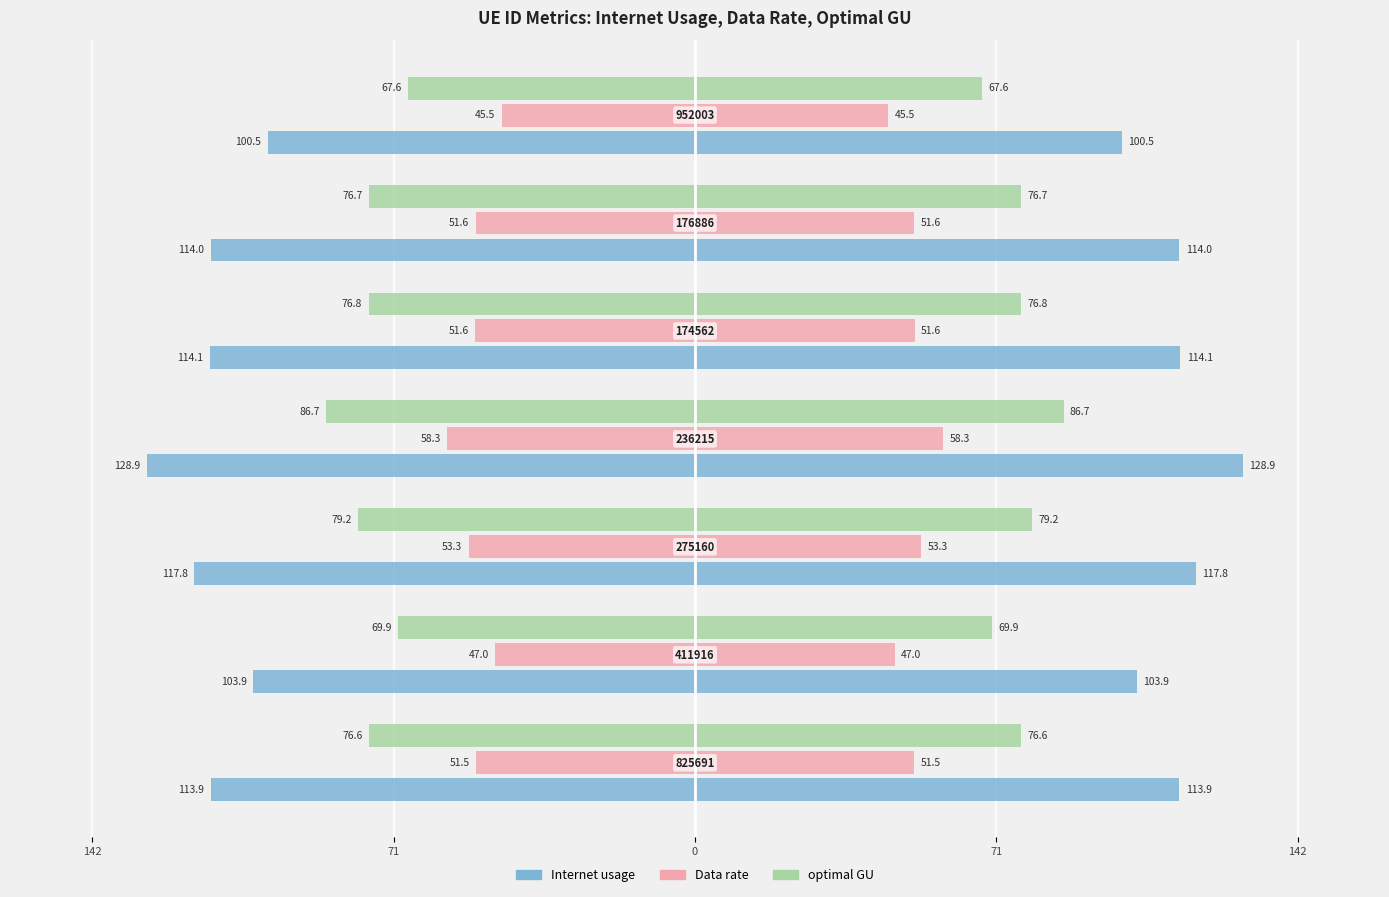

How many groups of bars are there?

7